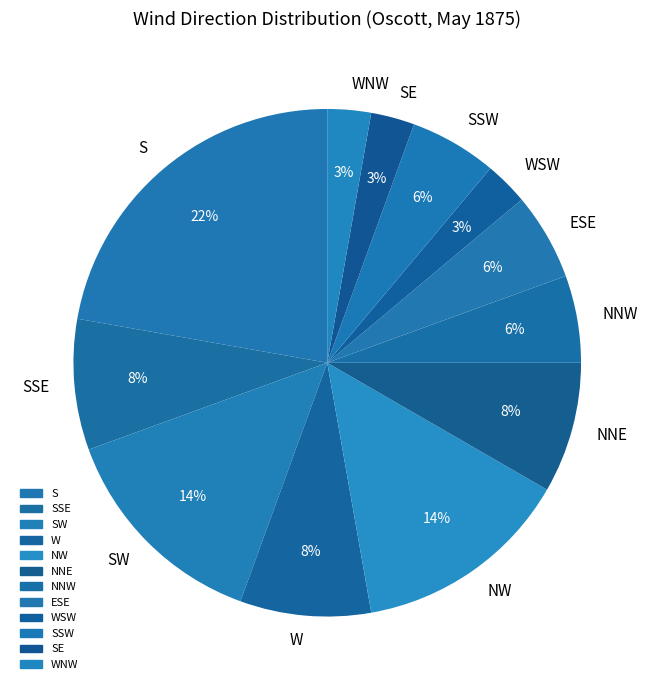

Approximately how many times larger is the value at ESE compared to WSW?

2.0